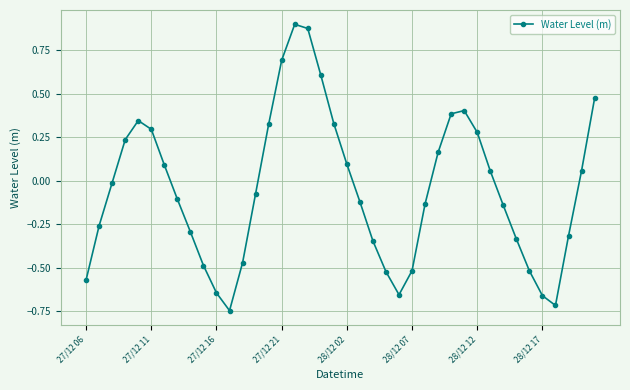

How many lines are shown in the chart?

1